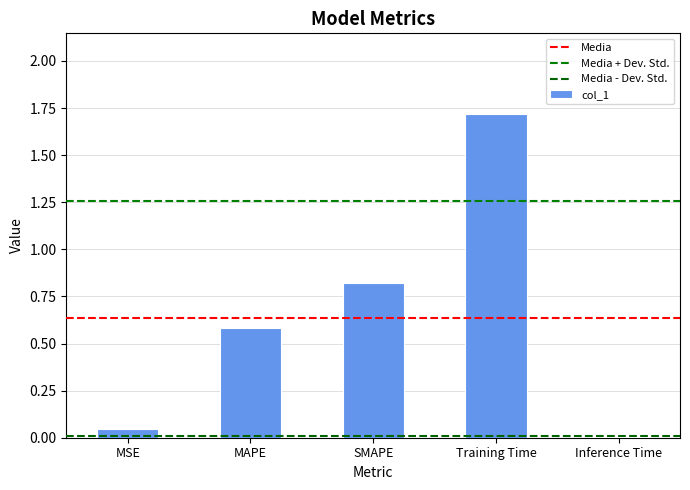

Count the number of data series in this chart.

1